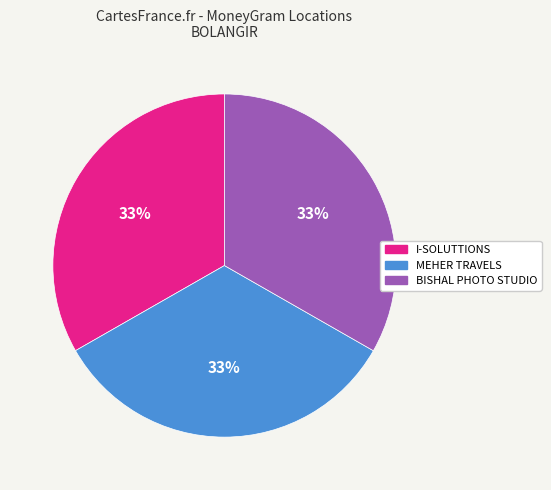

Count the number of slices in the pie.

3